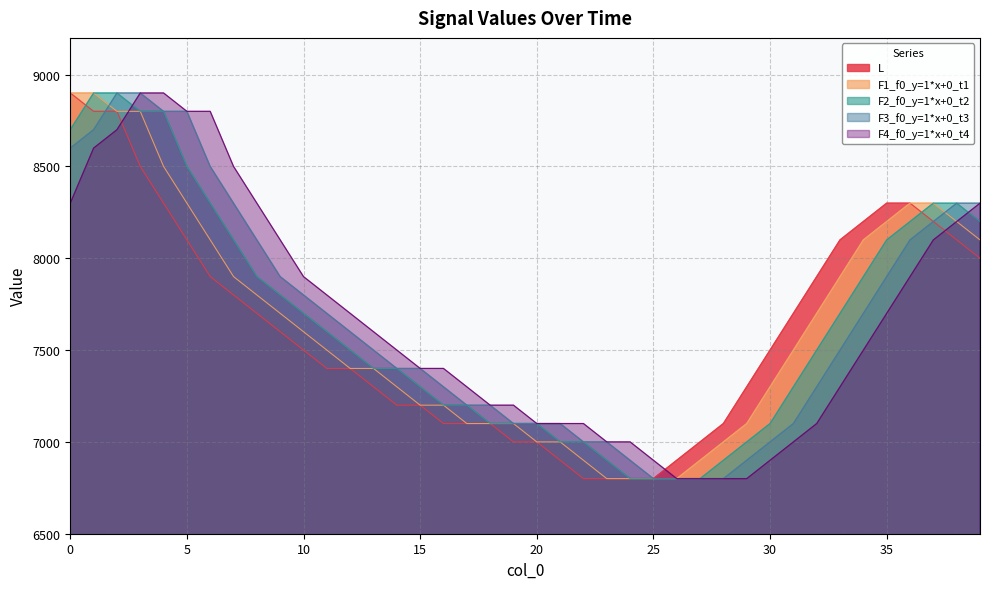

Does the chart display data point markers on the line(s)?

No